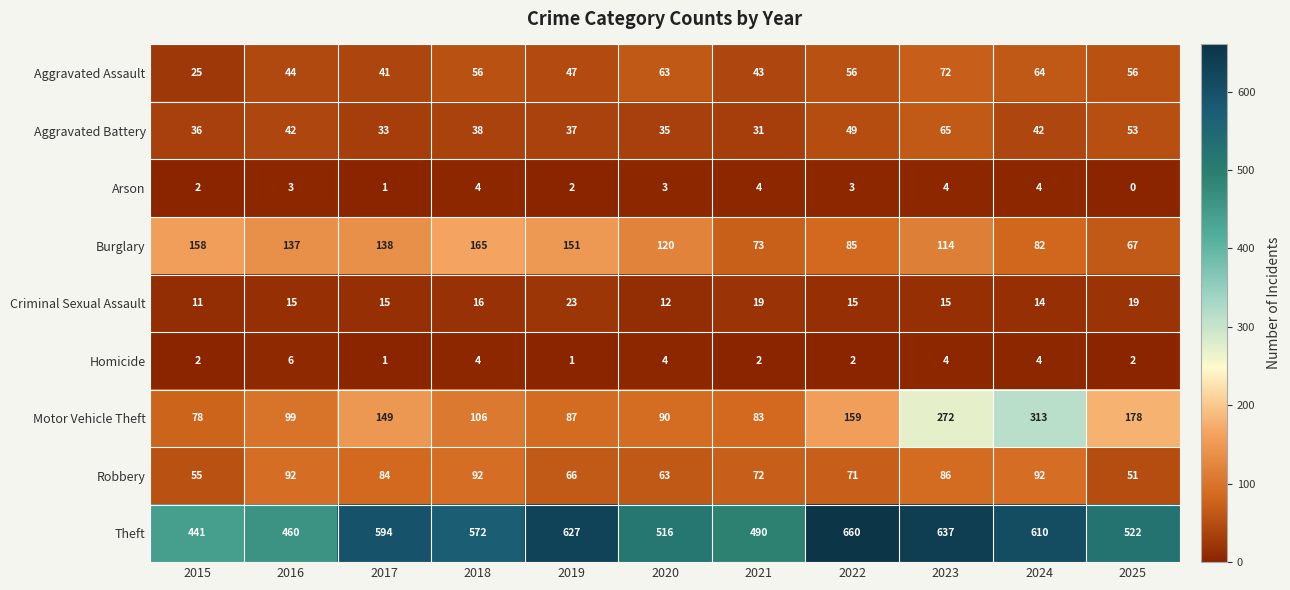

Which series has the largest total across all categories?

Theft